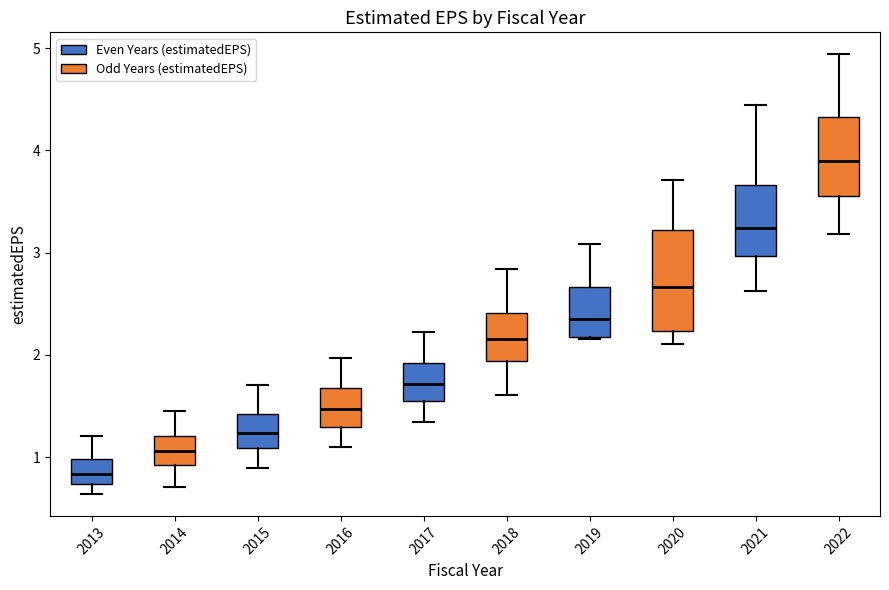

Where does the lower whisker of the box at x = 2014 end on the y-axis? The values are not printed on the chart, so give them approximately, as read against the axis.

0.7